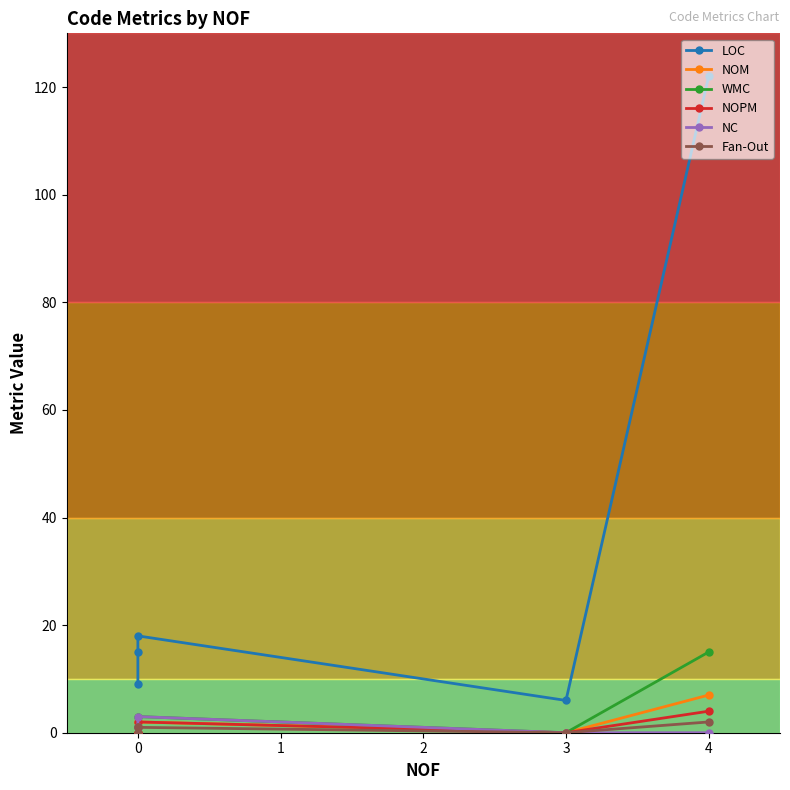

True or false: LOC has a value of 10 at 0.

False